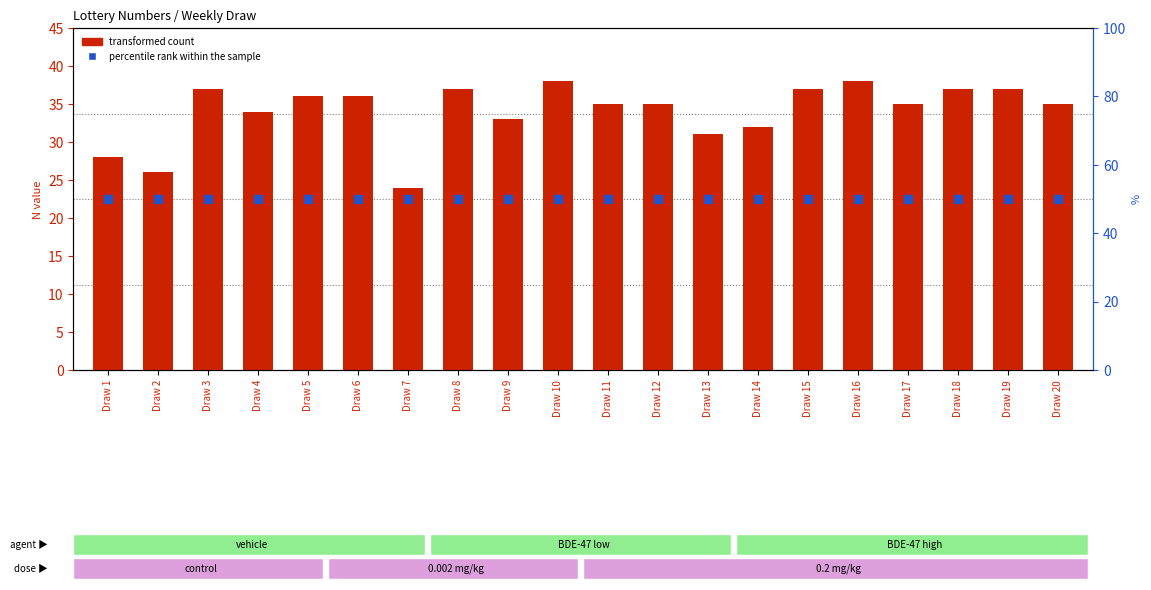

Which series has the largest total across all categories?

percentile rank within the sample